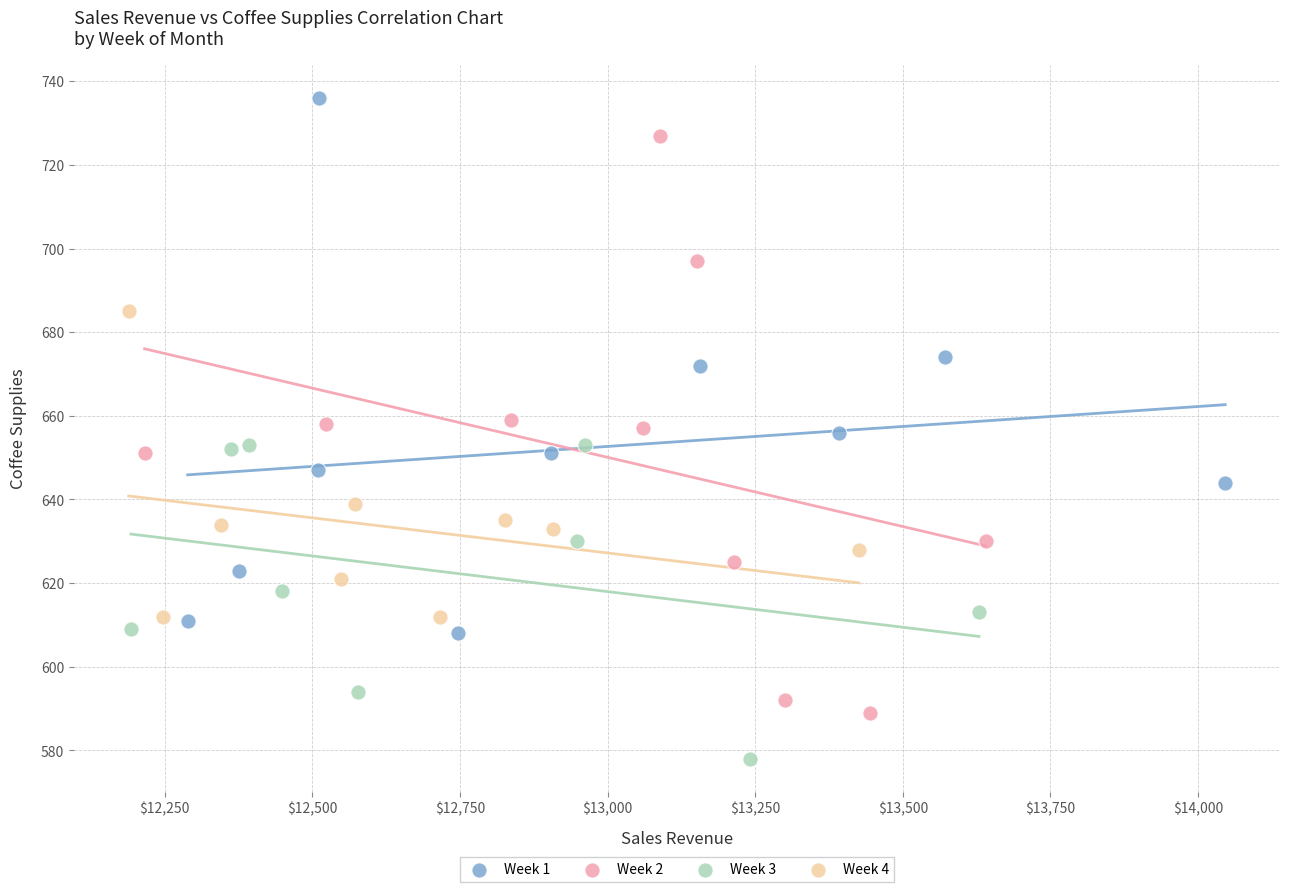

What are all the series names shown in the legend?

Week 1, Week 2, Week 3, Week 4